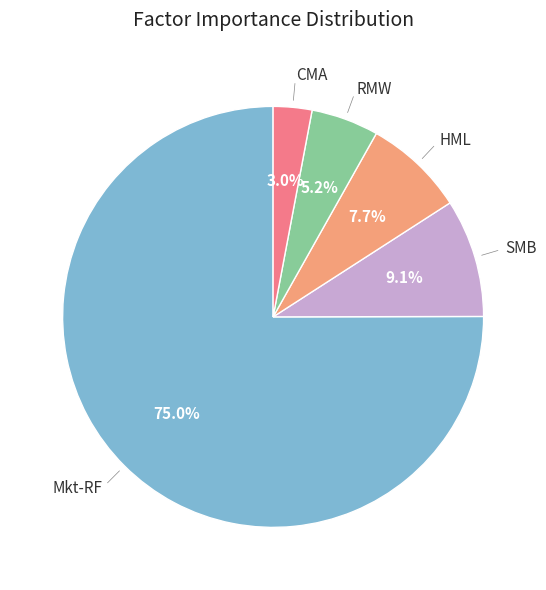

Does any single category account for the majority?

Yes